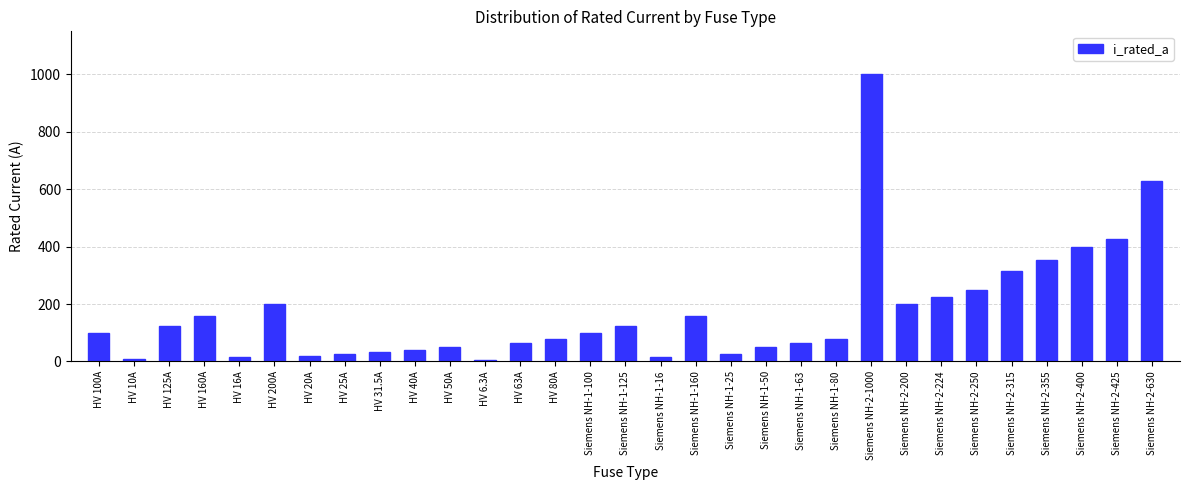

Between Siemens NH-1-100 and Siemens NH-1-160, which is larger?

Siemens NH-1-160